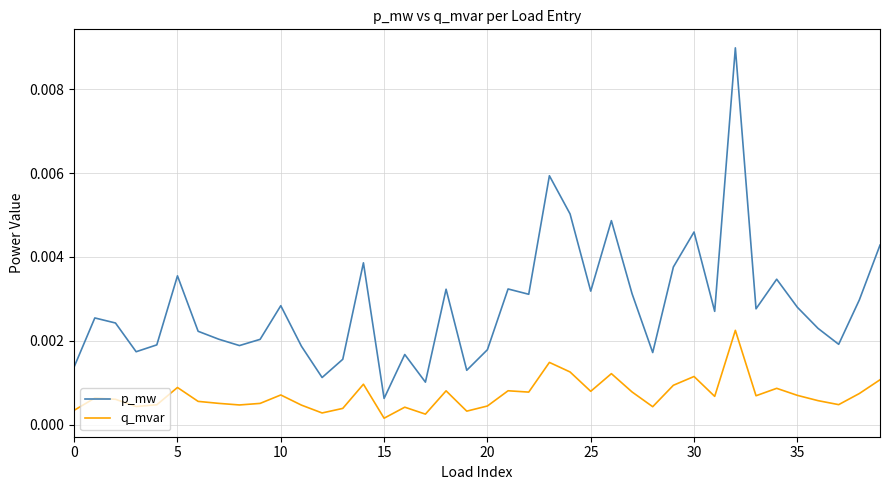

Which series has the widest spread of values?

p_mw